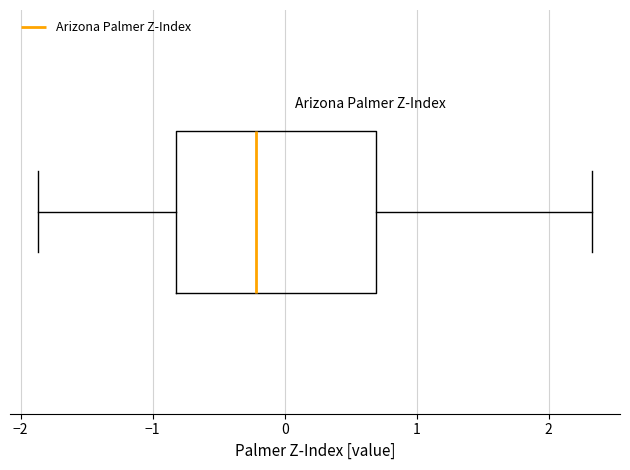

Transcribe this box plot: give where the median line is, the range the box spans, and where the two whiskers end, as read against the x-axis. The values are not printed on the chart, so give them approximately, as read against the axis.

median -0.2, box -0.8 to 0.7, whiskers -1.9 to 2.3